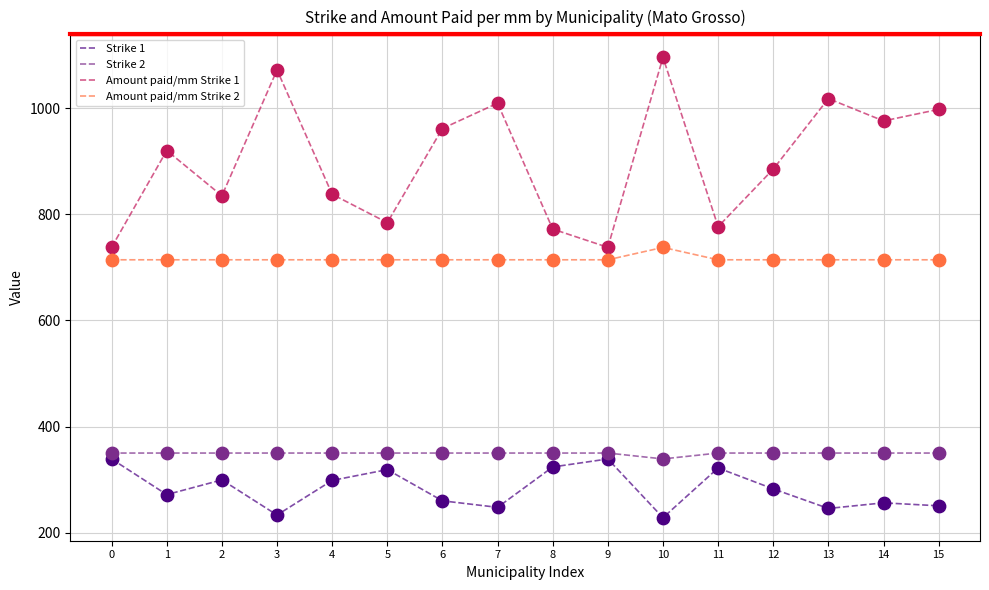

Which series has the widest spread of values?

Amount paid/mm Strike 1